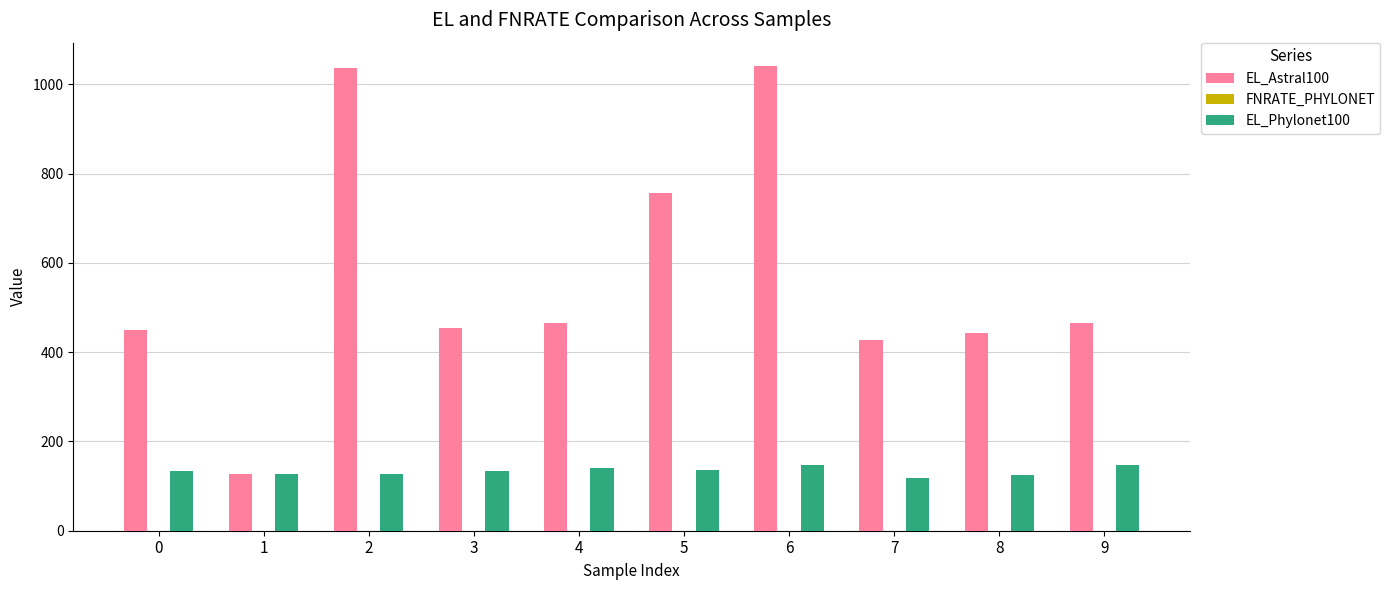

What is the value of the EL_Astral100 bar at the 4th from the left?

454